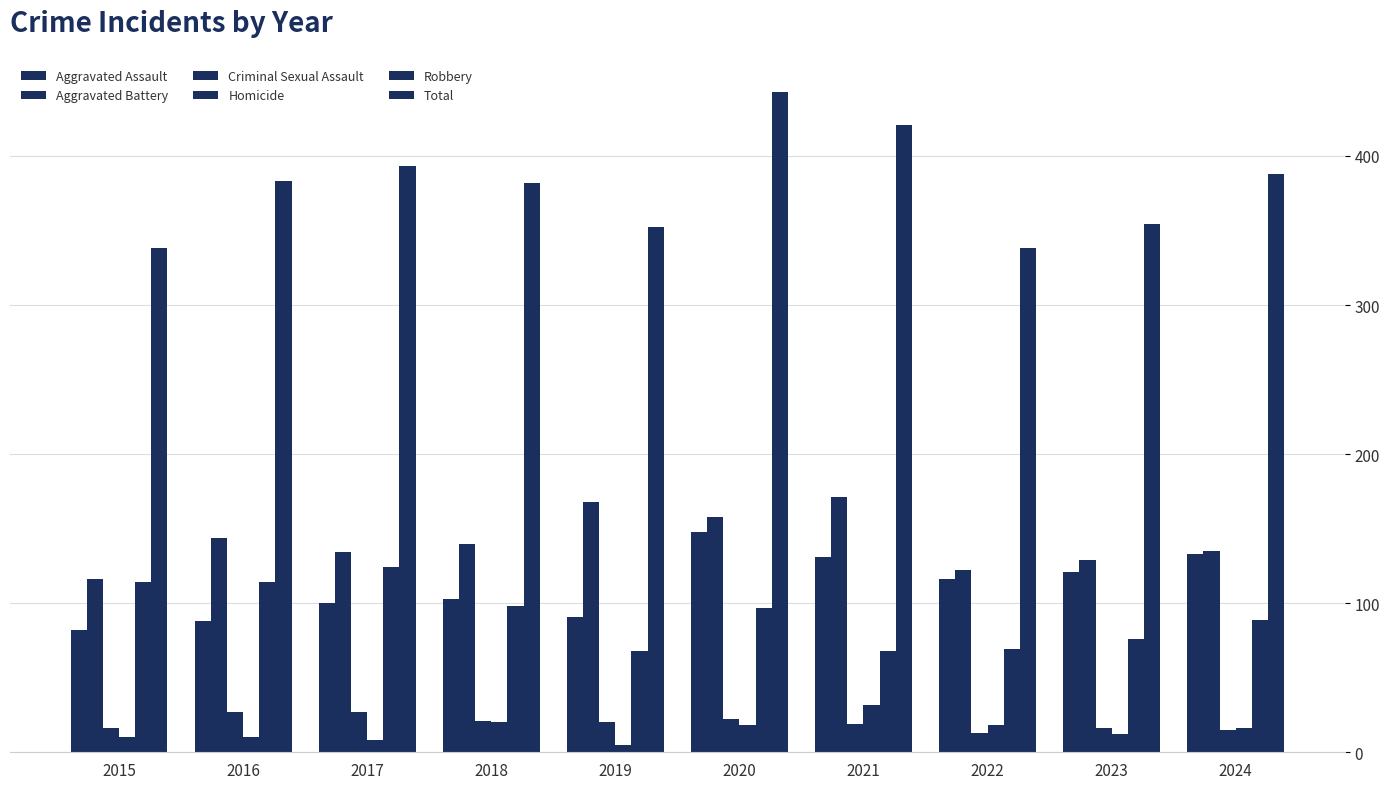

Reading right to left, extract all data points from this chart.

Aggravated Assault: 133	121	116	131	148	91	103	100	88	82
Aggravated Battery: 135	129	122	171	158	168	140	134	144	116
Criminal Sexual Assault: 15	16	13	19	22	20	21	27	27	16
Homicide: 16	12	18	32	18	5	20	8	10	10
Robbery: 89	76	69	68	97	68	98	124	114	114
Total: 388	354	338	421	443	352	382	393	383	338